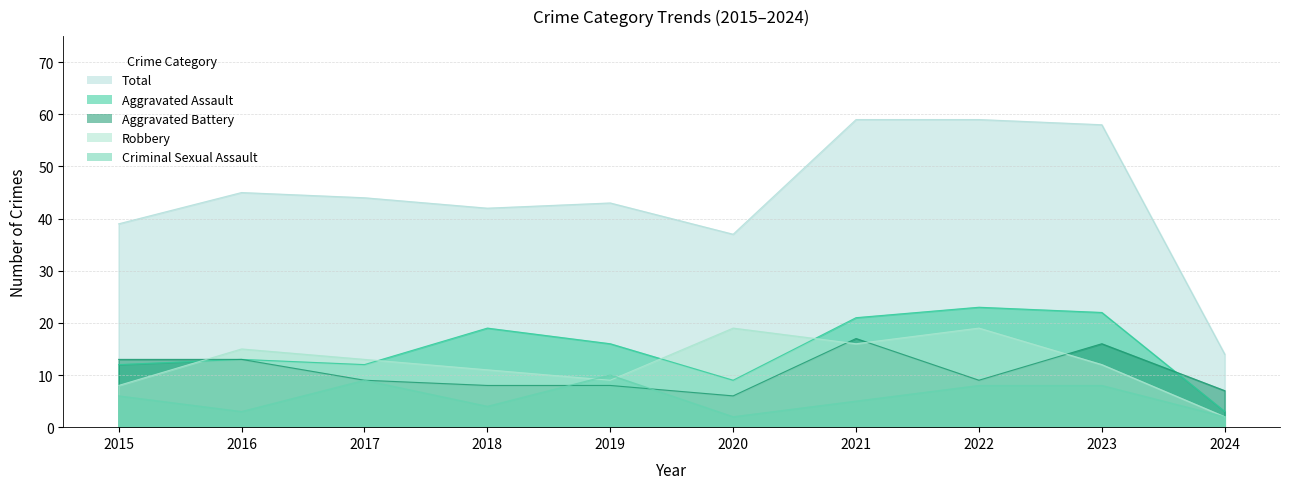

What is the smallest value displayed?

2